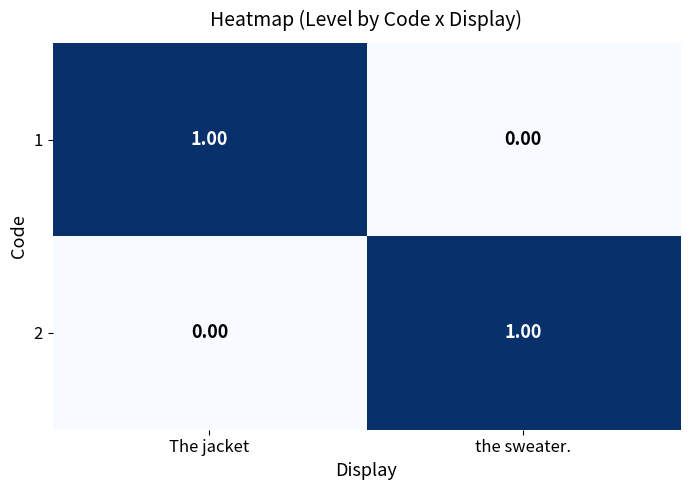

Is the value of 2 at the sweater. greater than the value of 1 at the sweater.?

Yes